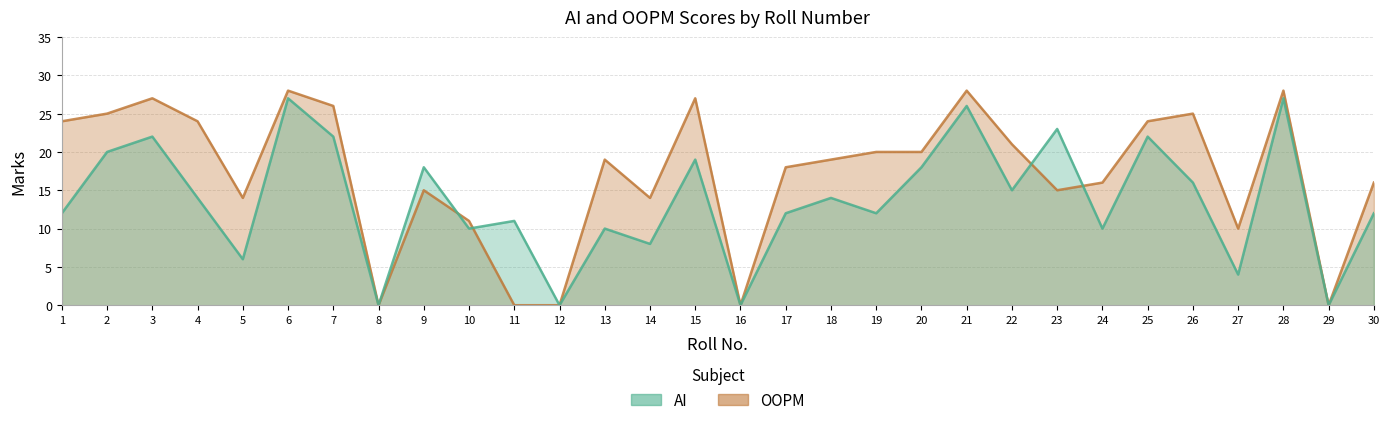

In AI, how many points are higher than both neighbors (excluding endpoints)?

11